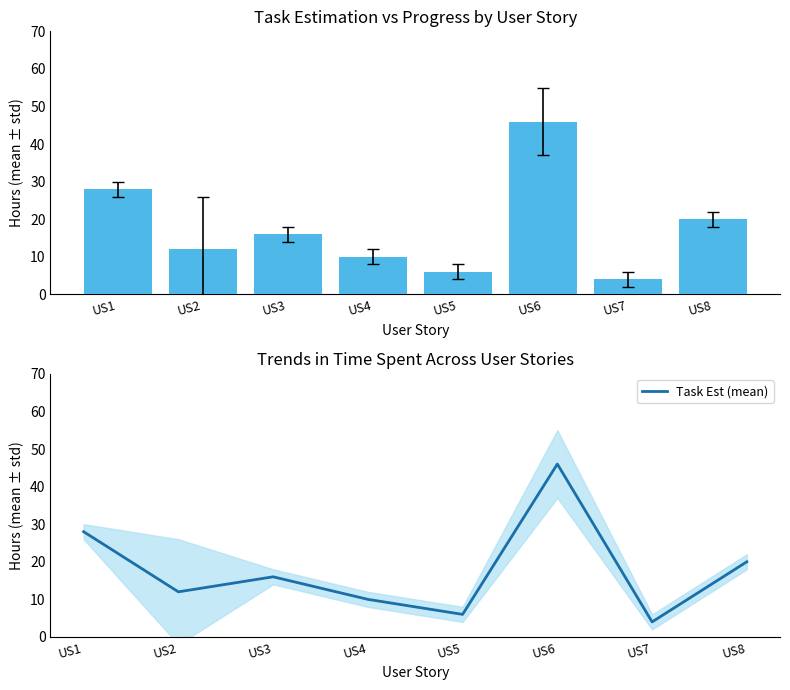

The value of Task Est (mean) at US8 is 13. True or false?

False